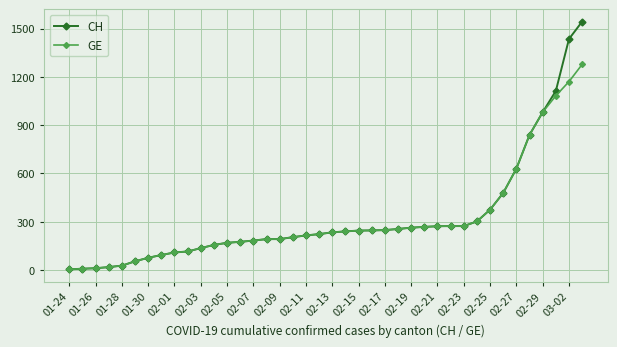

Which series has the widest spread of values?

CH